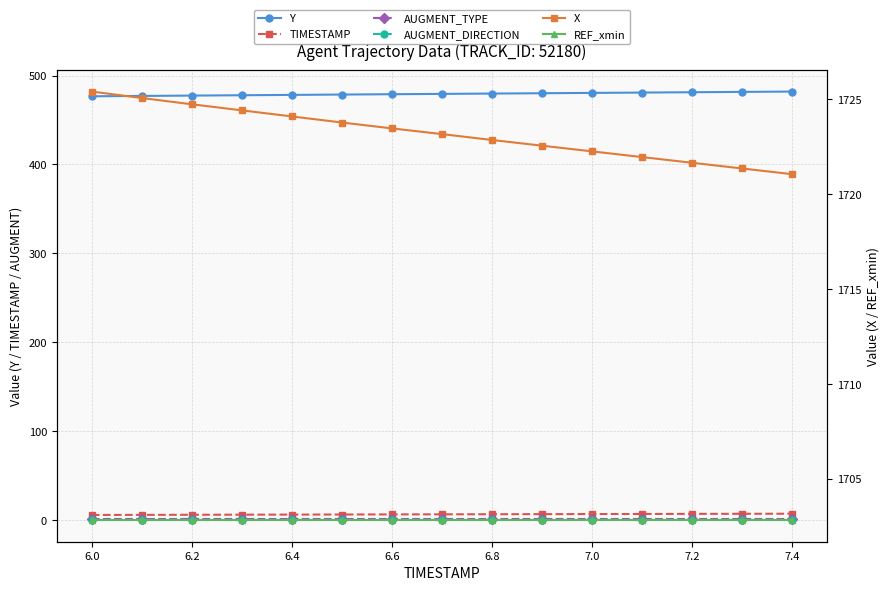

What is the maximum value shown in the chart?

1725.4